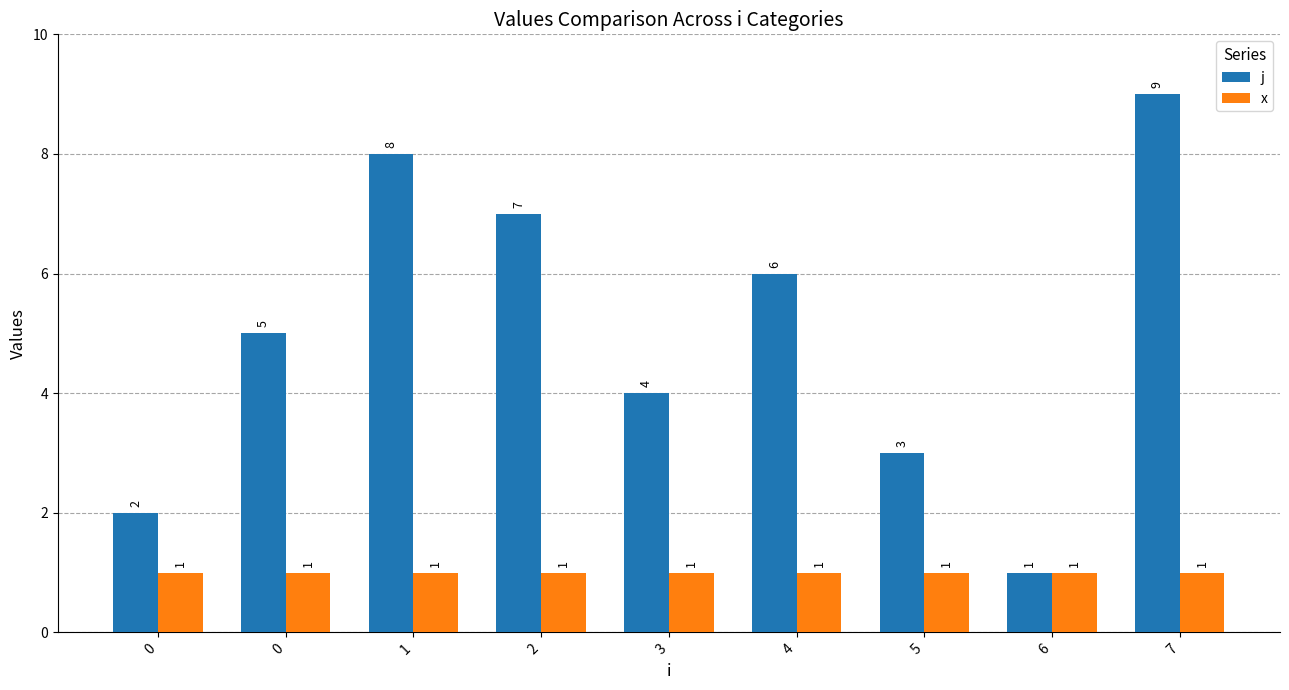

What is the total value across all series at 0?

3